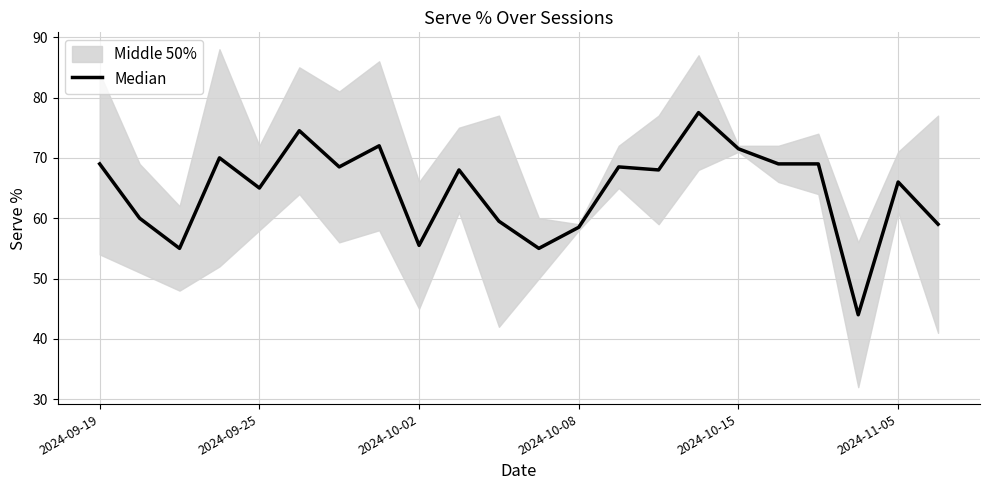

List the labels in order of value, smallest first.

19, 2024-10-02, 11, 8, 12, 21, 10, 2024-09-25, 2024-10-15, 20, 9, 14, 6, 13, 2024-09-19, 17, 18, 2024-10-08, 16, 7, 2024-11-05, 15